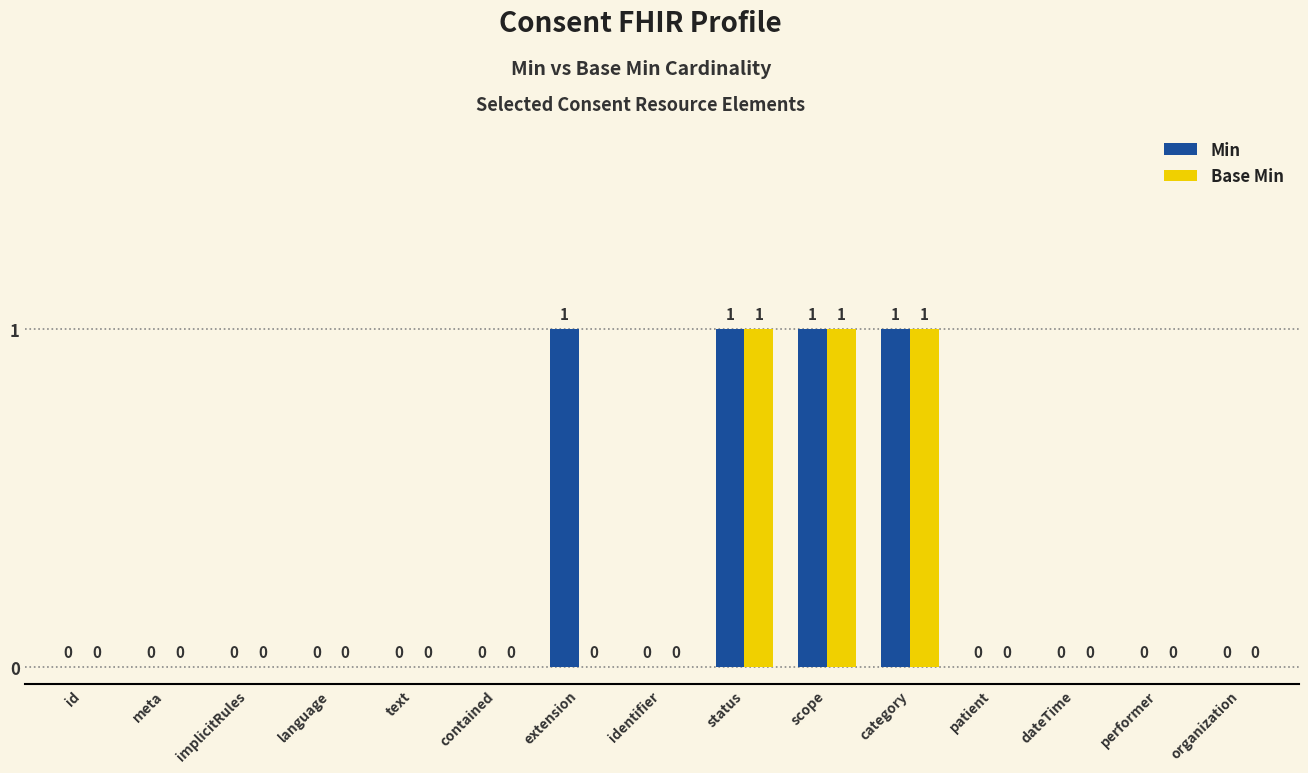

How many Base Min values are between 0 and 1?

15